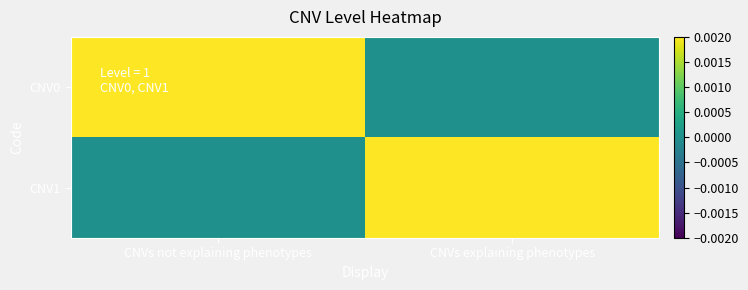

Which category has the lowest value across all series?

CNVs explaining phenotypes